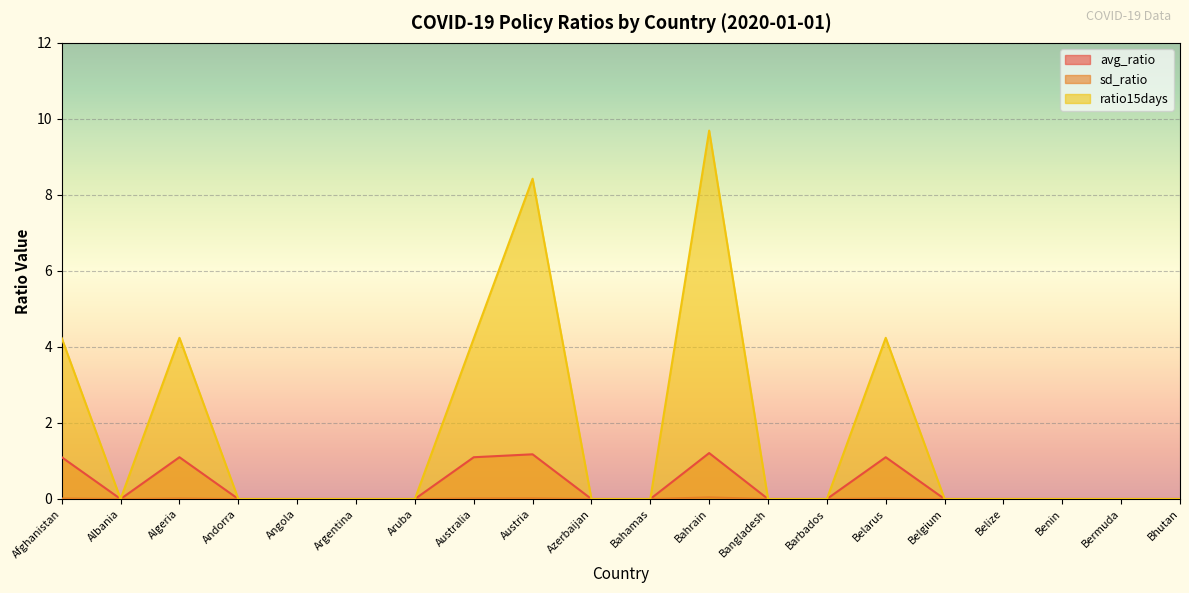

Reading left to right, list all the values displayed in this chart.

avg_ratio: 1.1	0.0	1.1	0.0	0.0	0.0	0.0	1.1	1.2	0.0	0.0	1.2	0.0	0.0	1.1	0.0	0.0	0.0	0.0	0.0
sd_ratio: 0.0	0.0	0.0	0.0	0.0	0.0	0.0	0.0	0.0	0.0	0.0	0.0	0.0	0.0	0.0	0.0	0.0	0.0	0.0	0.0
ratio15days: 4.2	0.0	4.2	0.0	0.0	0.0	0.0	4.2	8.4	0.0	0.0	9.7	0.0	0.0	4.2	0.0	0.0	0.0	0.0	0.0